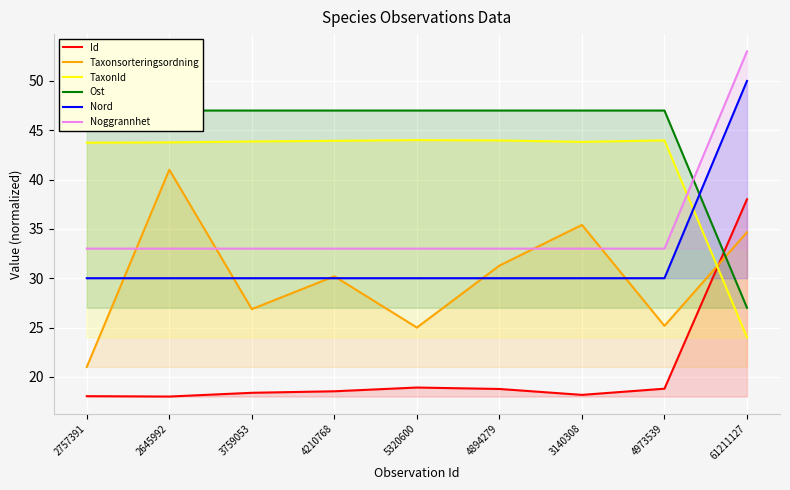

Reading left to right, transcribe all the data shown in this chart.

Id: 18.0	18.0	18.4	18.5	18.9	18.8	18.2	18.8	38.0
Taxonsorteringsordning: 21.0	41.0	26.9	30.2	25.0	31.3	35.4	25.2	34.7
TaxonId: 43.7	43.8	43.9	43.9	44.0	44.0	43.8	44.0	24.0
Ost: 47.0	47.0	47.0	47.0	47.0	47.0	47.0	47.0	27.0
Nord: 30.0	30.0	30.0	30.0	30.0	30.0	30.0	30.0	50.0
Noggrannhet: 33.0	33.0	33.0	33.0	33.0	33.0	33.0	33.0	53.0